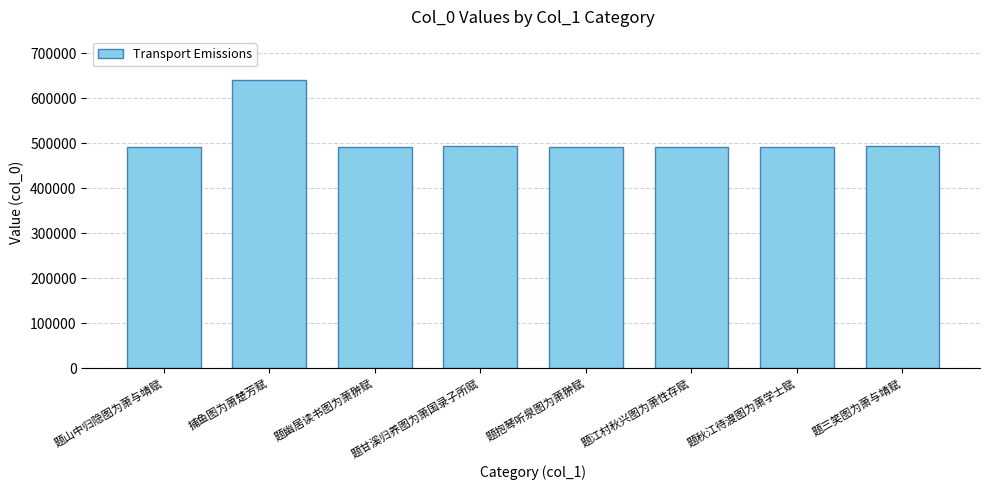

What is the difference between the values at 题江村秋兴图为萧性存赋 and 题三笑图为萧与靖赋?

1257